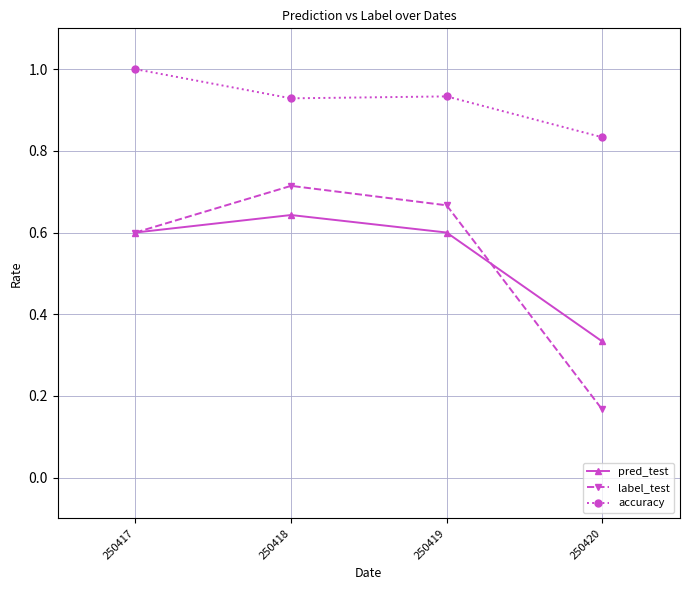

How many lines are shown in the chart?

3